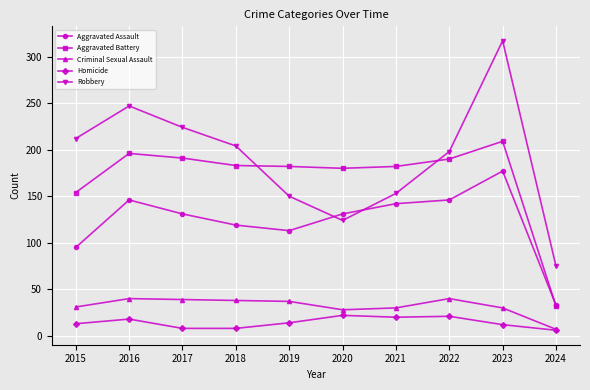

What is the difference between the Robbery values at 2022 and 2024?

123